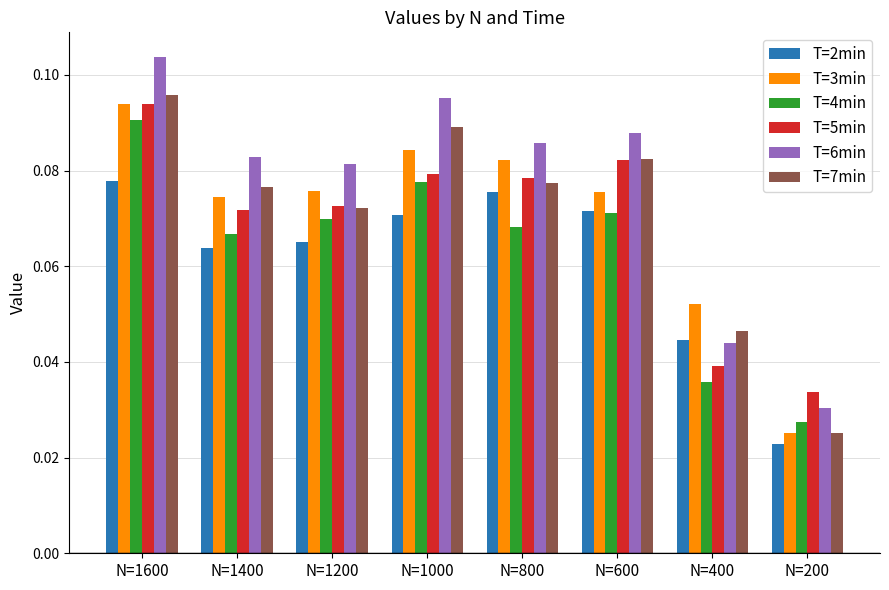

How many categories are shown in the chart?

8